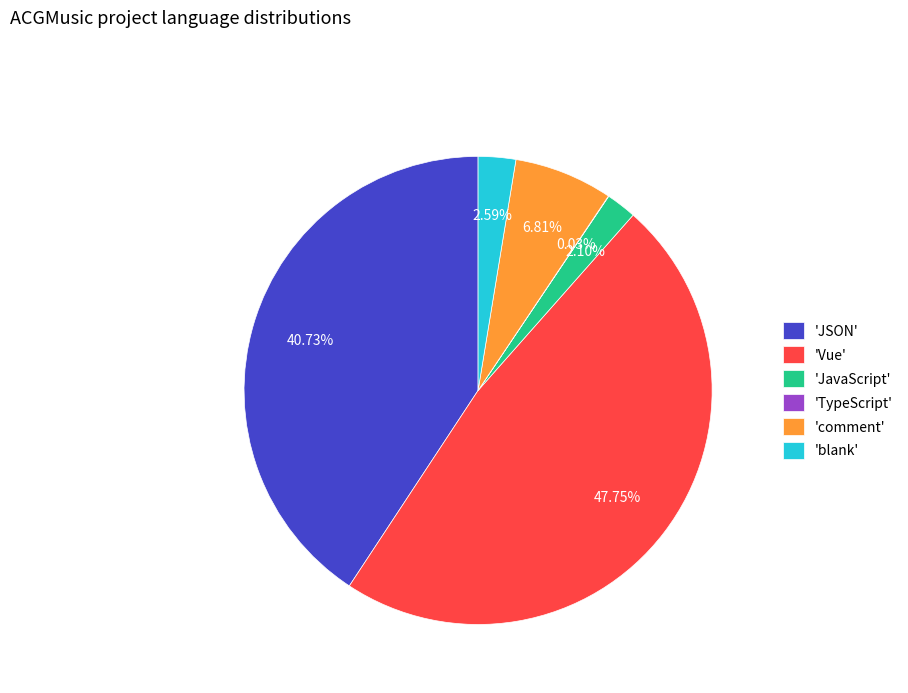

What is the largest slice in the pie chart?

'Vue'